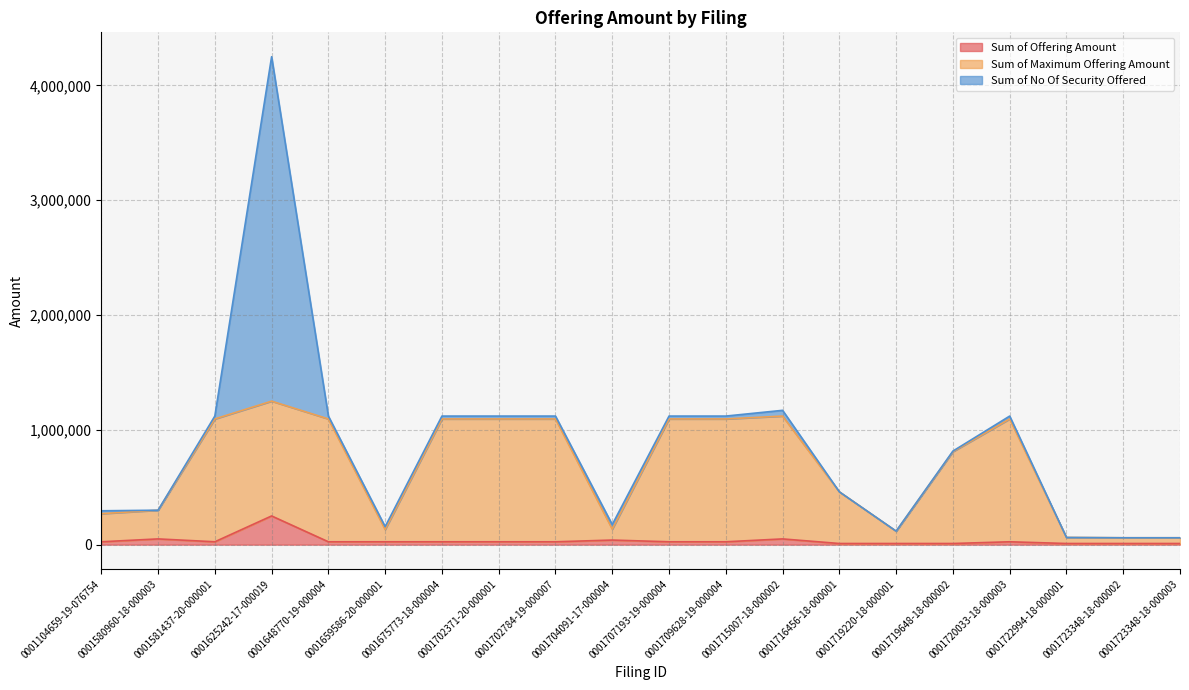

At which category does Sum of Maximum Offering Amount reach its first local valley?

0001659586-20-000001